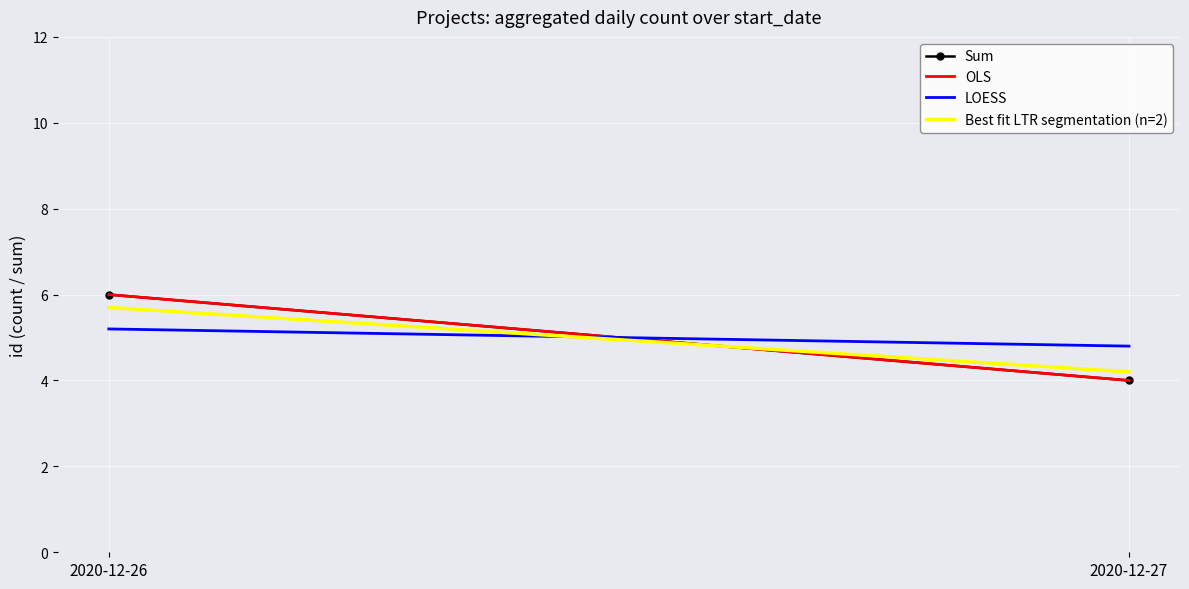

The value of LOESS at 2020-12-26 is 5.2. True or false?

True